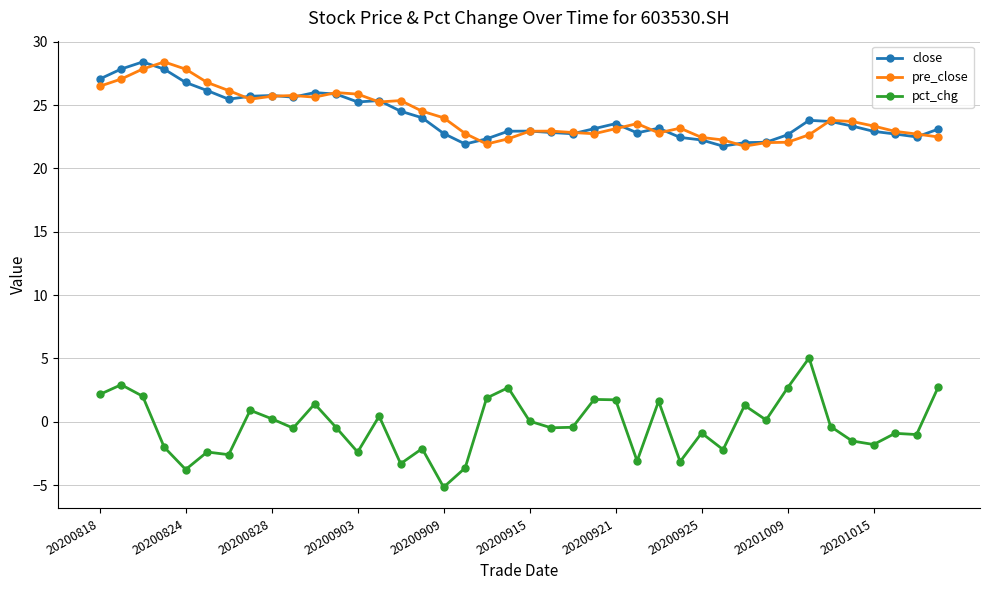

What is the minimum value shown in the chart?

-5.2